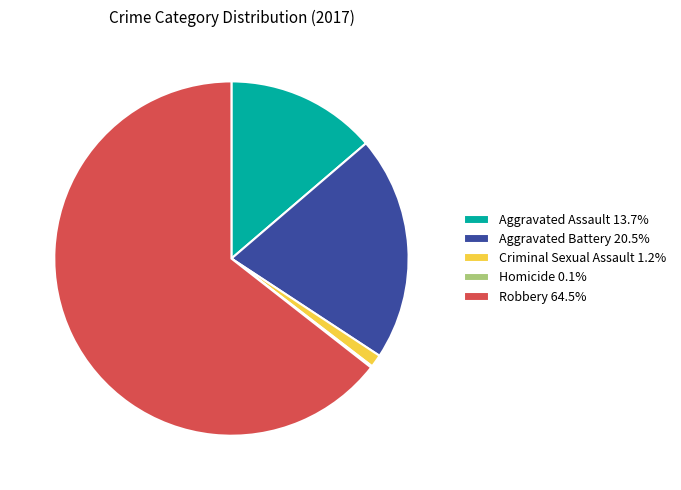

Is the sum of Criminal Sexual Assault 1.2% and Aggravated Assault 13.7% greater than half?

No